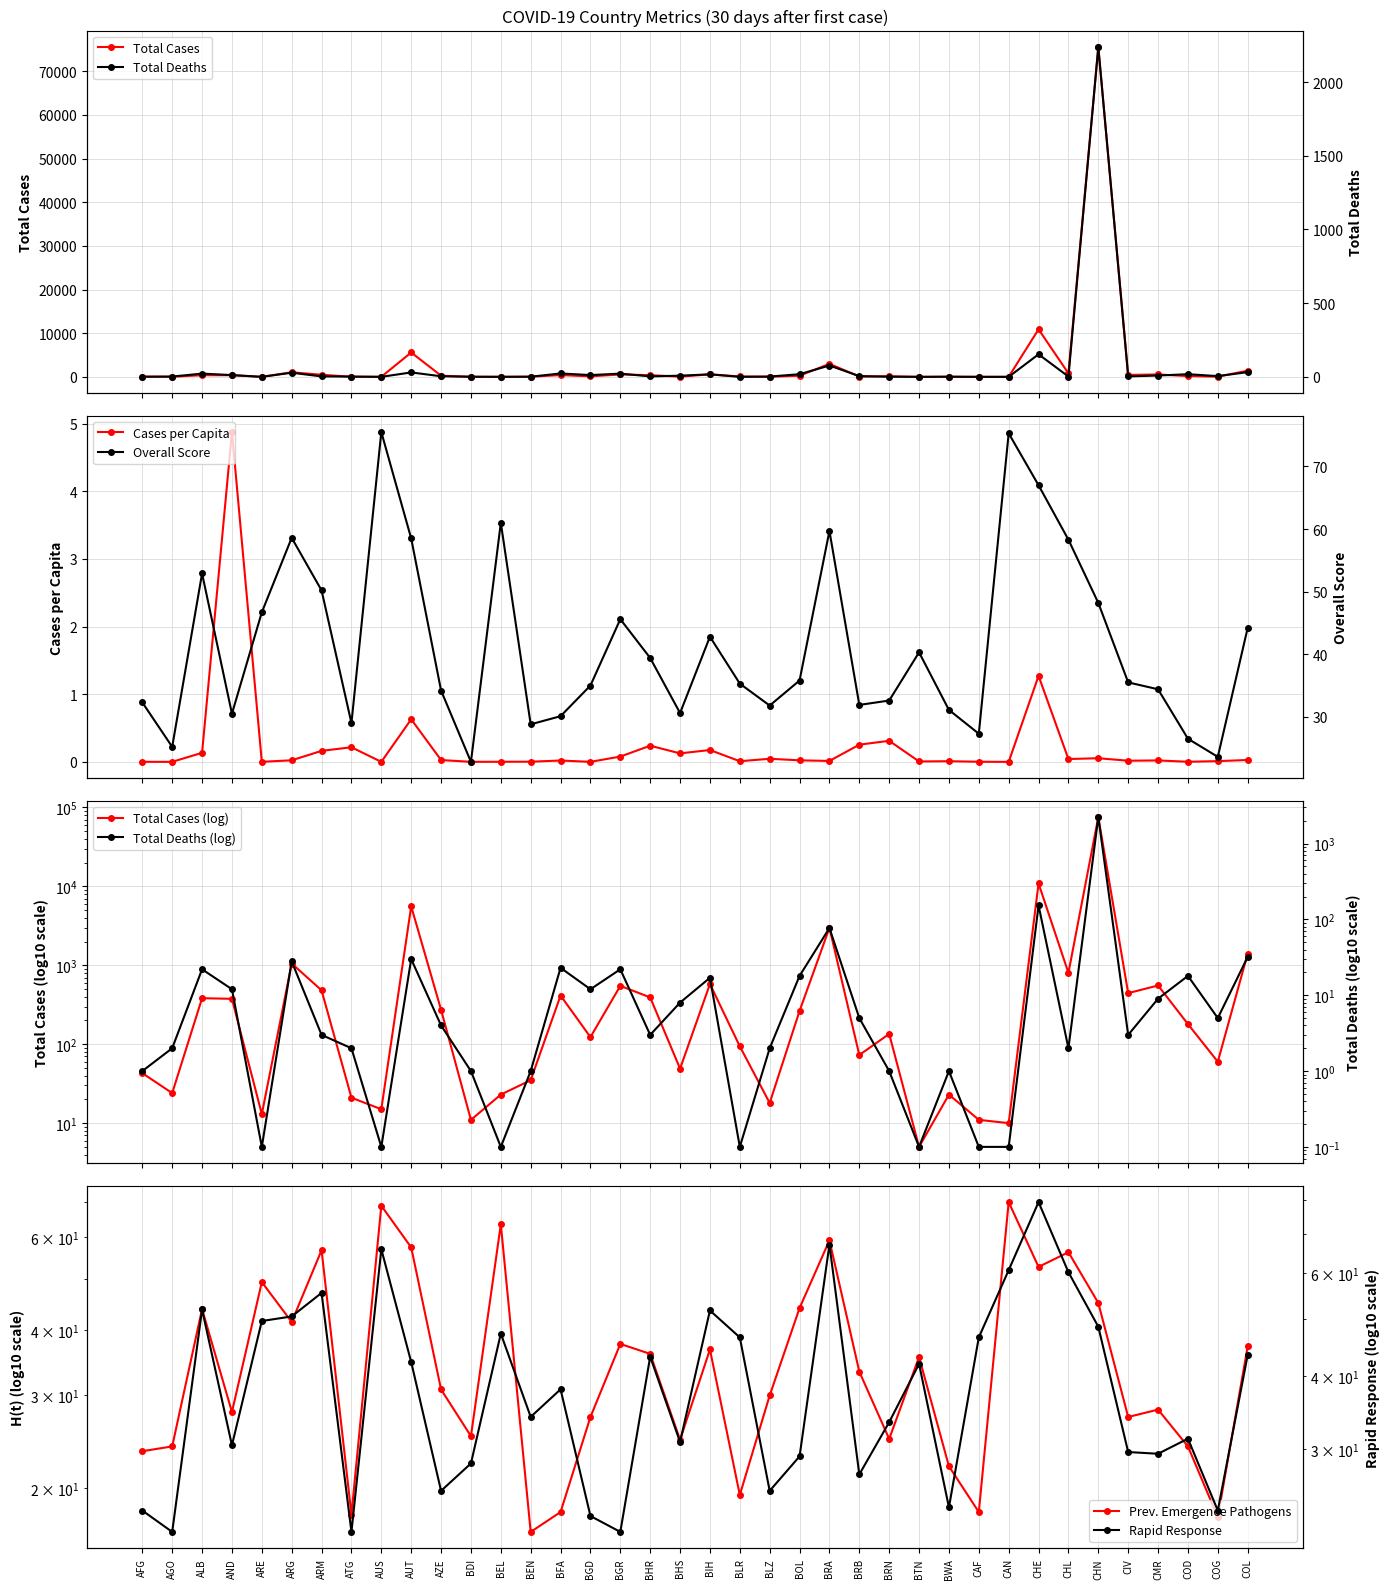

Where do Cases and prev_emergence_pathogens first cross each other?

AND and ARE